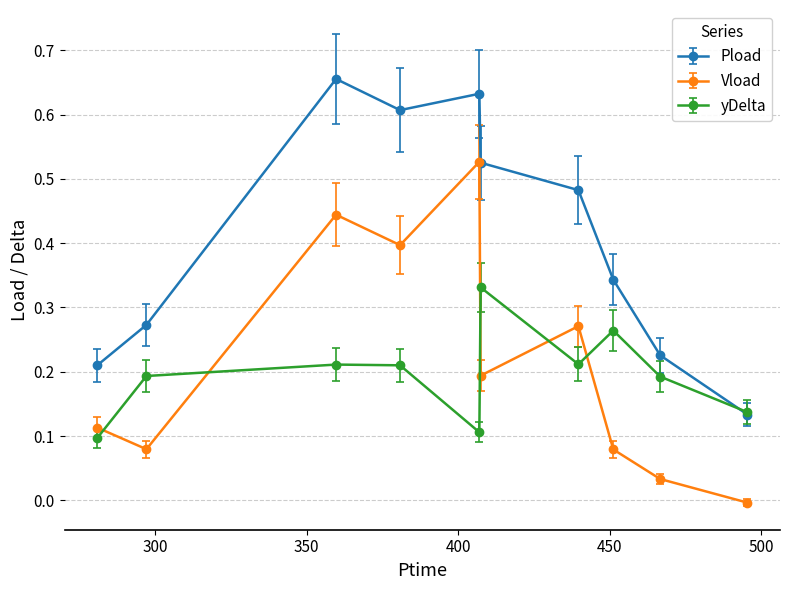

True or false: Pload and Vload cross at least once.

False